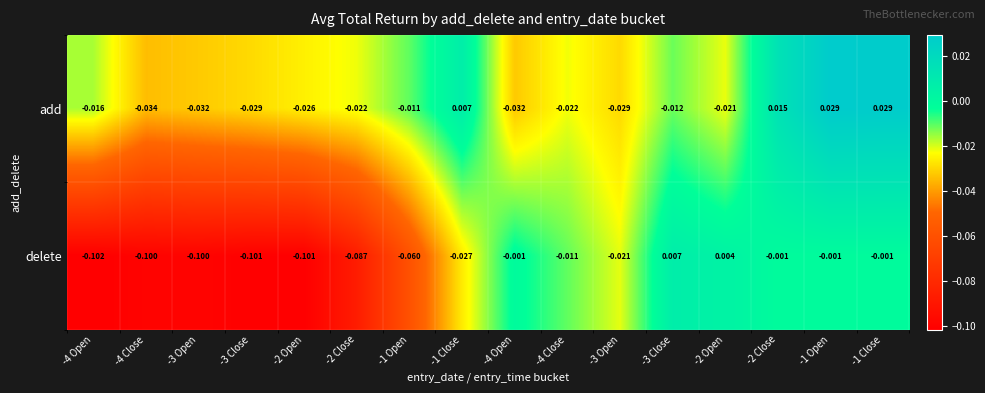

Reading left to right, extract all data points from this chart.

add: -4 Open=-0.0	-4 Close=-0.0	-3 Open=-0.0	-3 Close=-0.0	-2 Open=-0.0	-2 Close=-0.0	-1 Open=-0.0	-1 Close=0.0	-4 Open=-0.0	-4 Close=-0.0	-3 Open=-0.0	-3 Close=-0.0	-2 Open=-0.0	-2 Close=0.0	-1 Open=0.0	-1 Close=0.0
delete: -4 Open=-0.1	-4 Close=-0.1	-3 Open=-0.1	-3 Close=-0.1	-2 Open=-0.1	-2 Close=-0.1	-1 Open=-0.1	-1 Close=-0.0	-4 Open=-0.0	-4 Close=-0.0	-3 Open=-0.0	-3 Close=0.0	-2 Open=0.0	-2 Close=-0.0	-1 Open=-0.0	-1 Close=-0.0